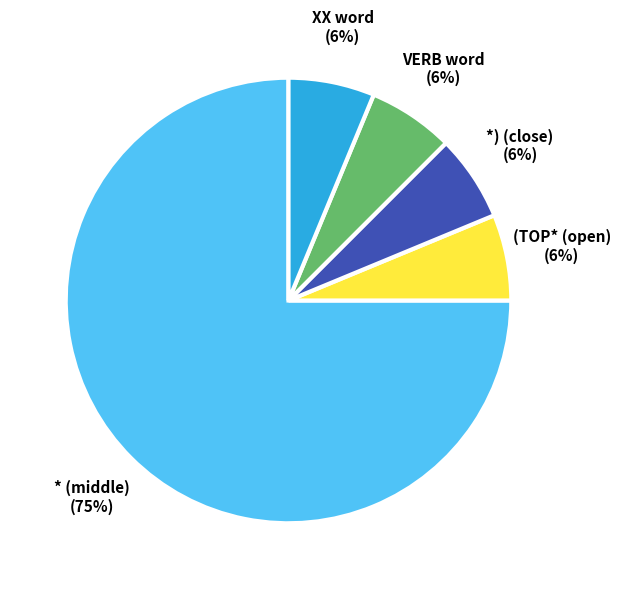

Count the number of slices in the pie.

5